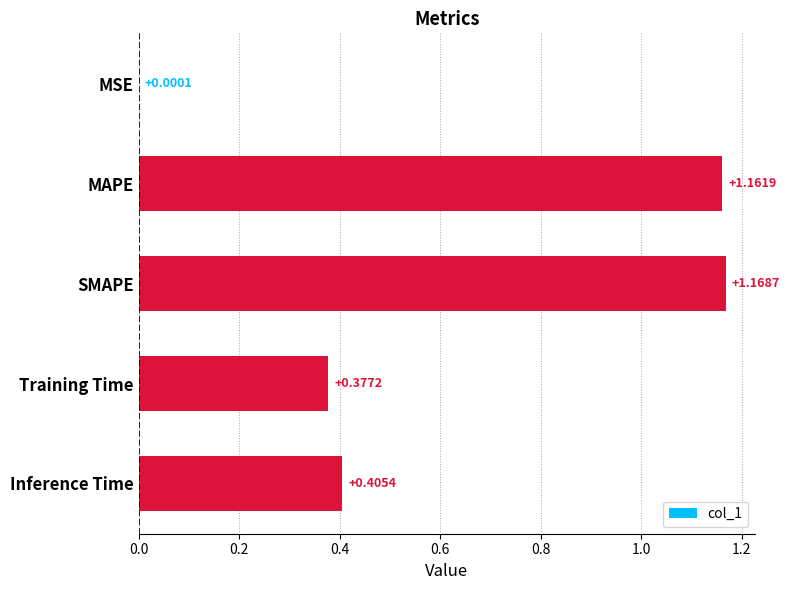

What is the sum of all values?

3.1